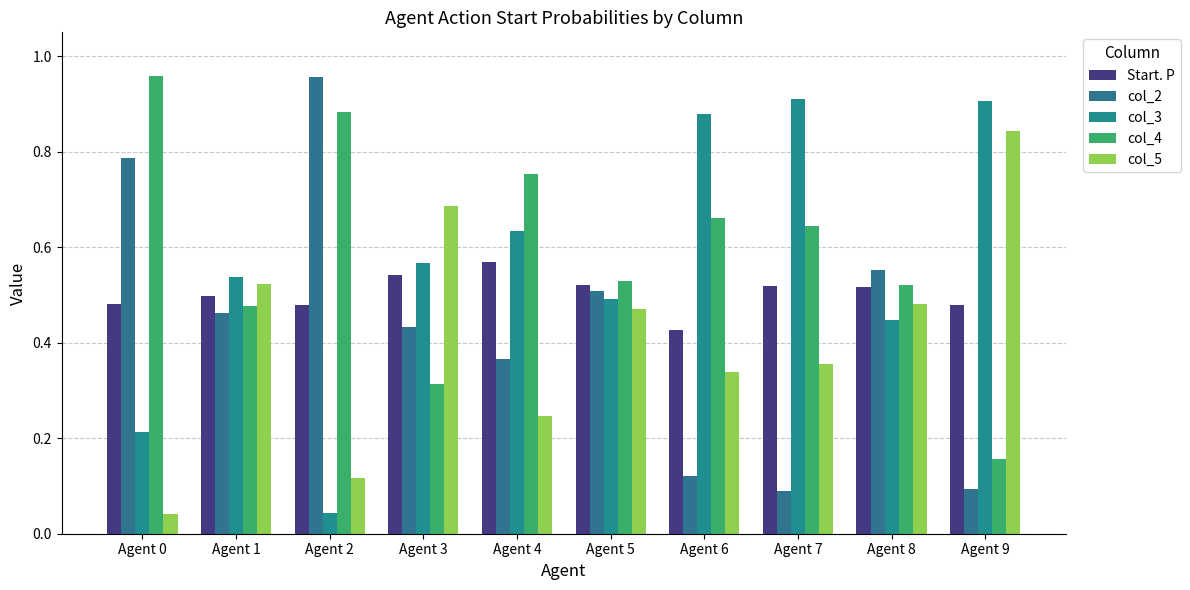

What is the spread (max minus min) of values at Agent 8?

0.1